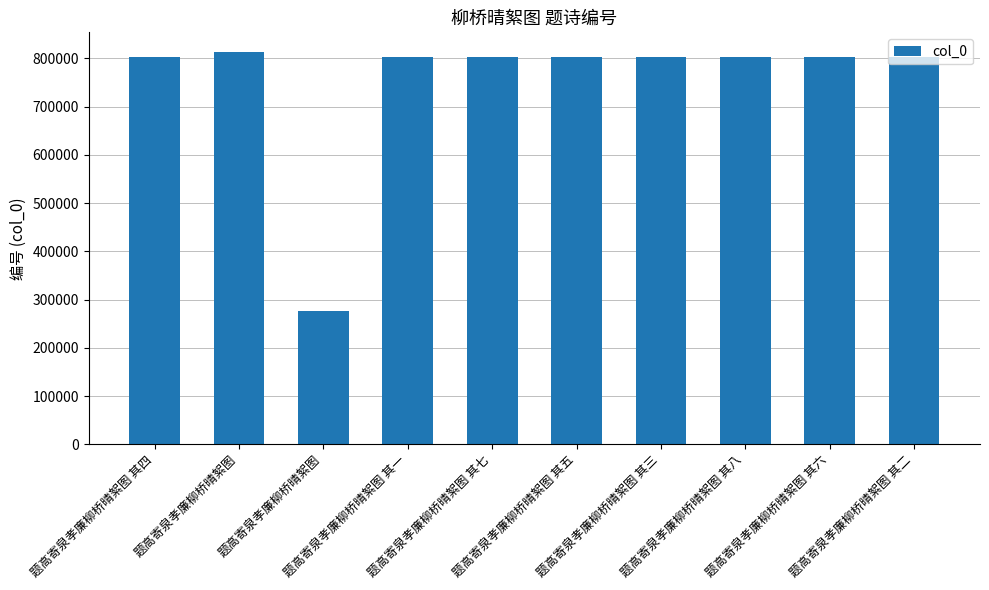

Rank the categories by value from highest to lowest.

题高寄泉孝廉柳桥晴絮图, 题高寄泉孝廉柳桥晴絮图 其八, 题高寄泉孝廉柳桥晴絮图 其七, 题高寄泉孝廉柳桥晴絮图 其六, 题高寄泉孝廉柳桥晴絮图 其五, 题高寄泉孝廉柳桥晴絮图 其四, 题高寄泉孝廉柳桥晴絮图 其三, 题高寄泉孝廉柳桥晴絮图 其二, 题高寄泉孝廉柳桥晴絮图 其一, 题高寄泉孝廉柳桥晴絮图